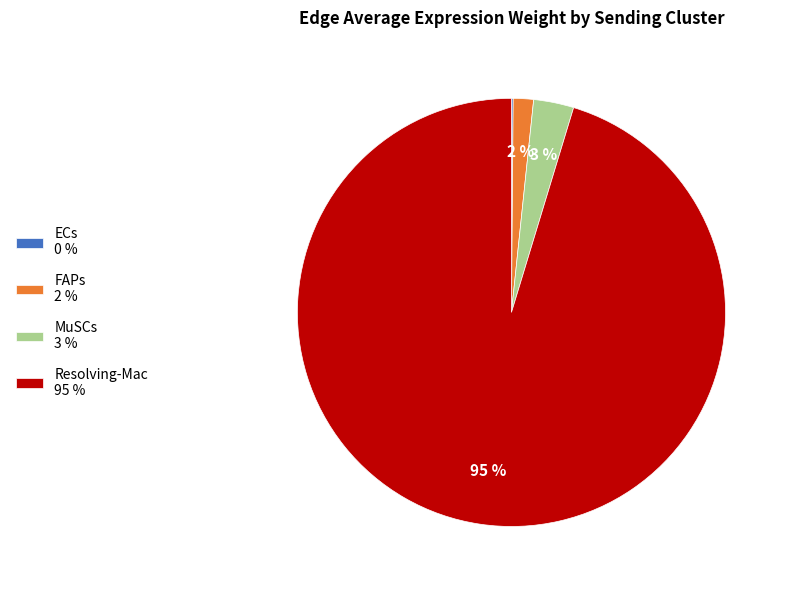

True or false: Resolving-Mac accounts for 89% of the total.

False